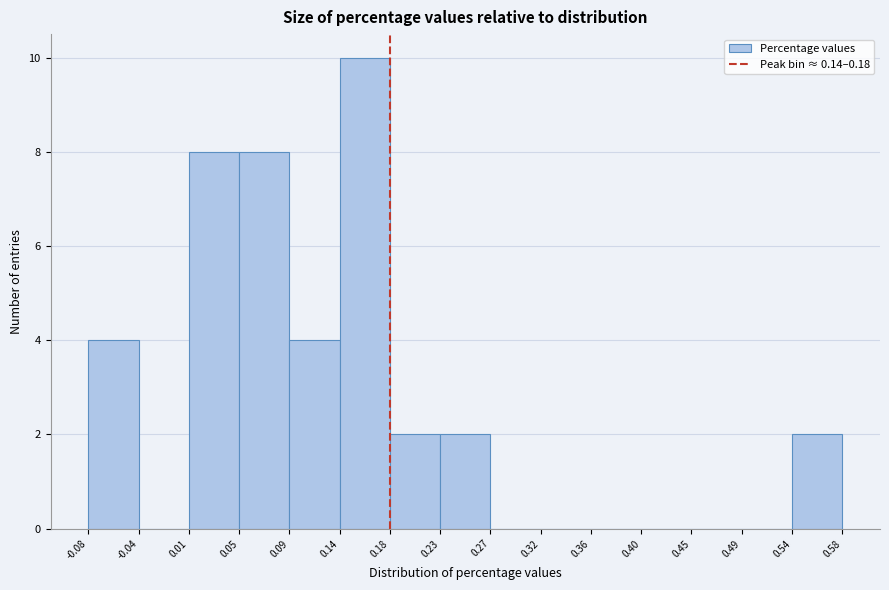

Which range on the x-axis has the tallest bar?

0.14 to 0.18